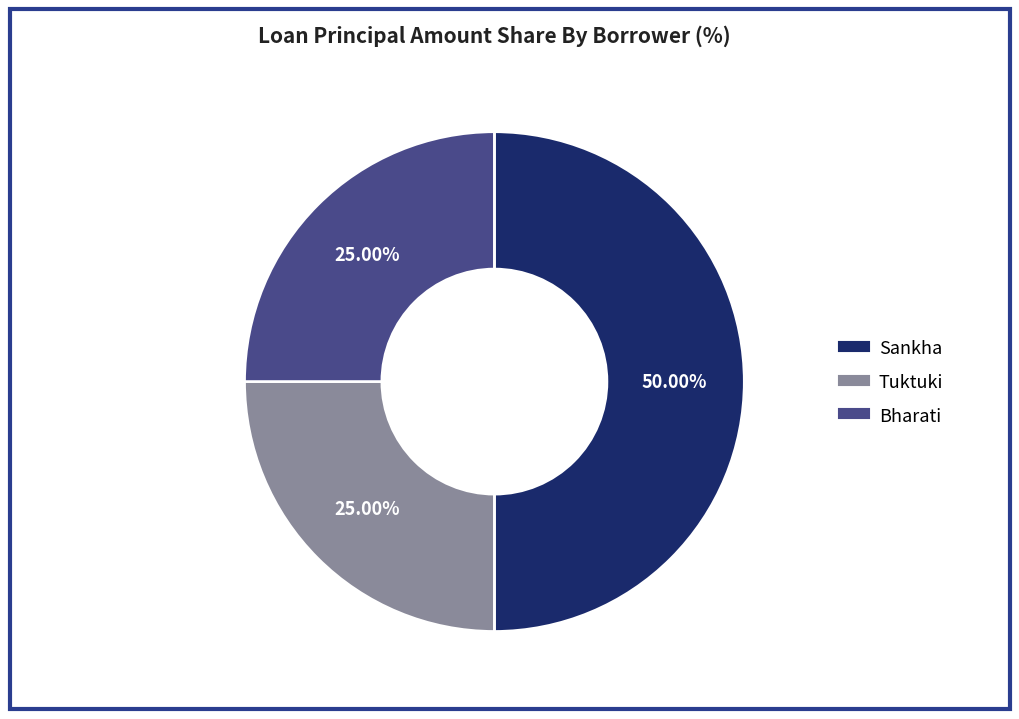

The Bharati slice represents 25% of the pie. True or false?

True